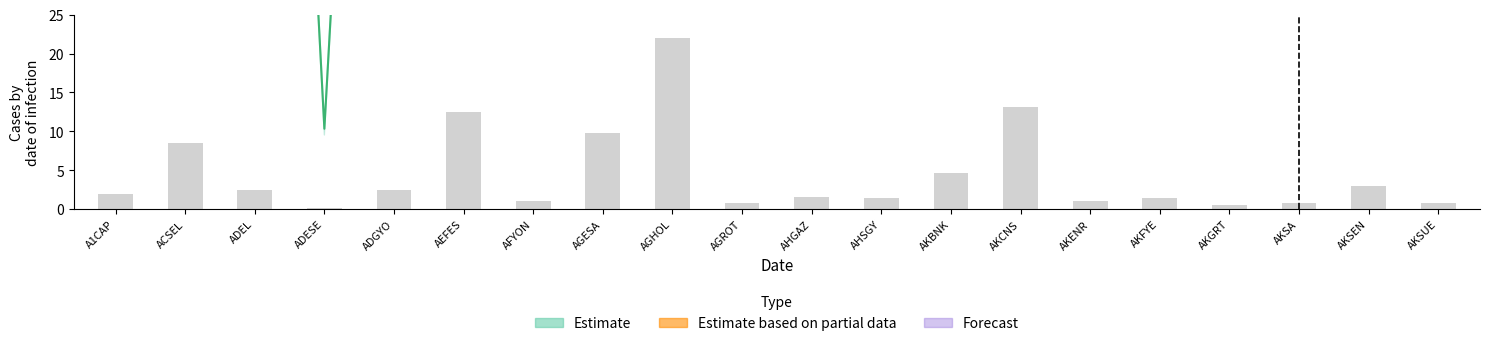

Reading right to left, what are all the values shown in this chart?

AKSUE=0.8	AKSEN=2.9	AKSA=0.8	AKGRT=0.5	AKFYE=1.5	AKENR=1.0	AKCNS=13.1	AKBNK=4.6	AHSGY=1.5	AHGAZ=1.5	AGROT=0.8	AGHOL=22.0	AGESA=9.8	AFYON=1.1	AEFES=12.5	ADGYO=2.4	ADESE=0.2	ADEL=2.5	ACSEL=8.4	A1CAP=1.9